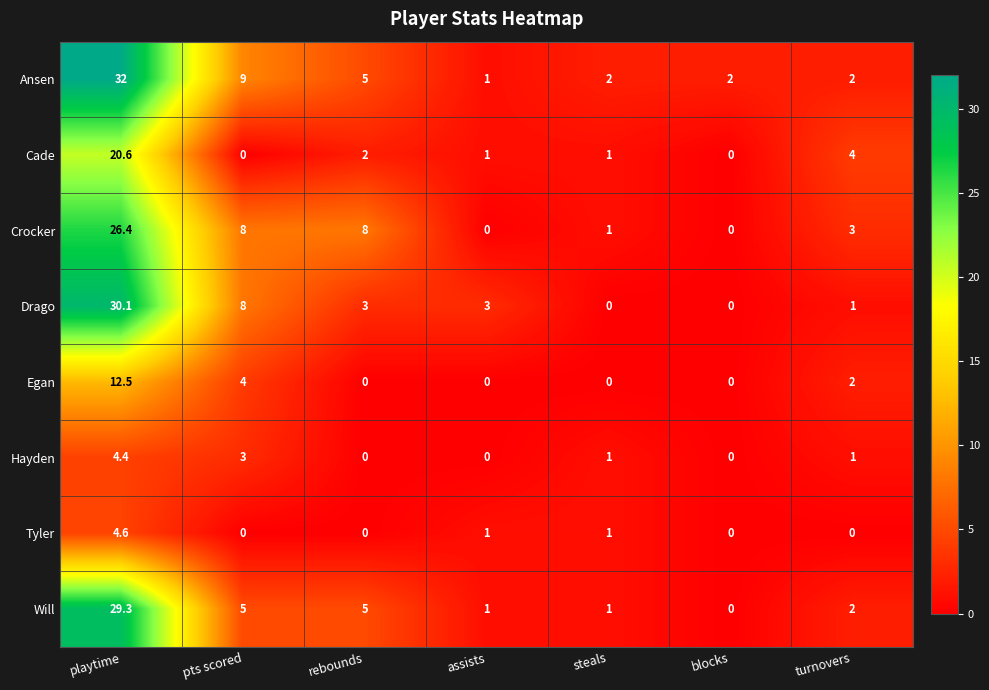

Where is Ansen nearest to the value 16?

pts scored